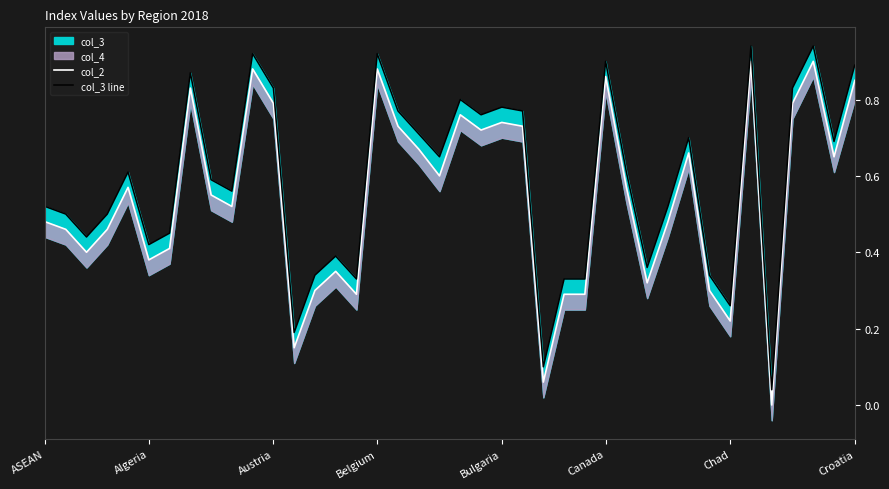

Is it true that col_2 equals 1.3 at 20?

False